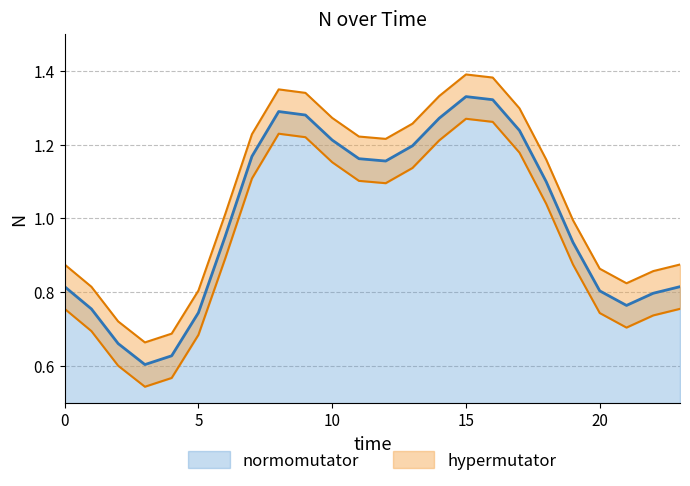

Count the number of values greater than 1.

12